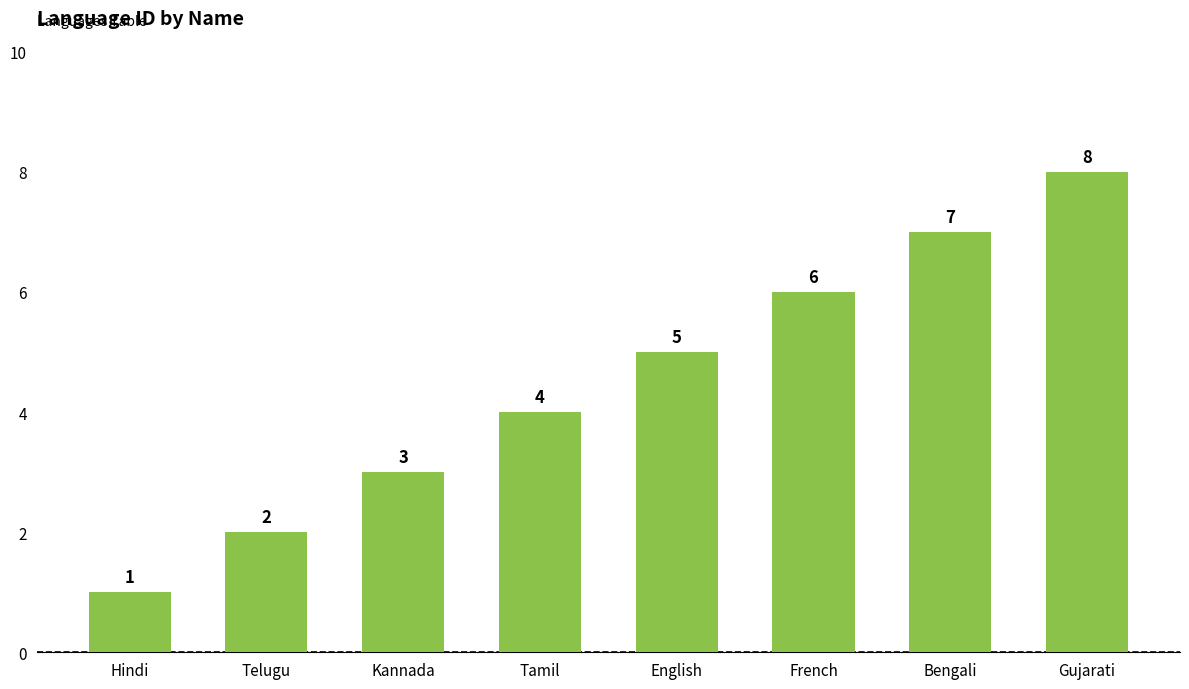

At which label is the value closest to 4?

Tamil